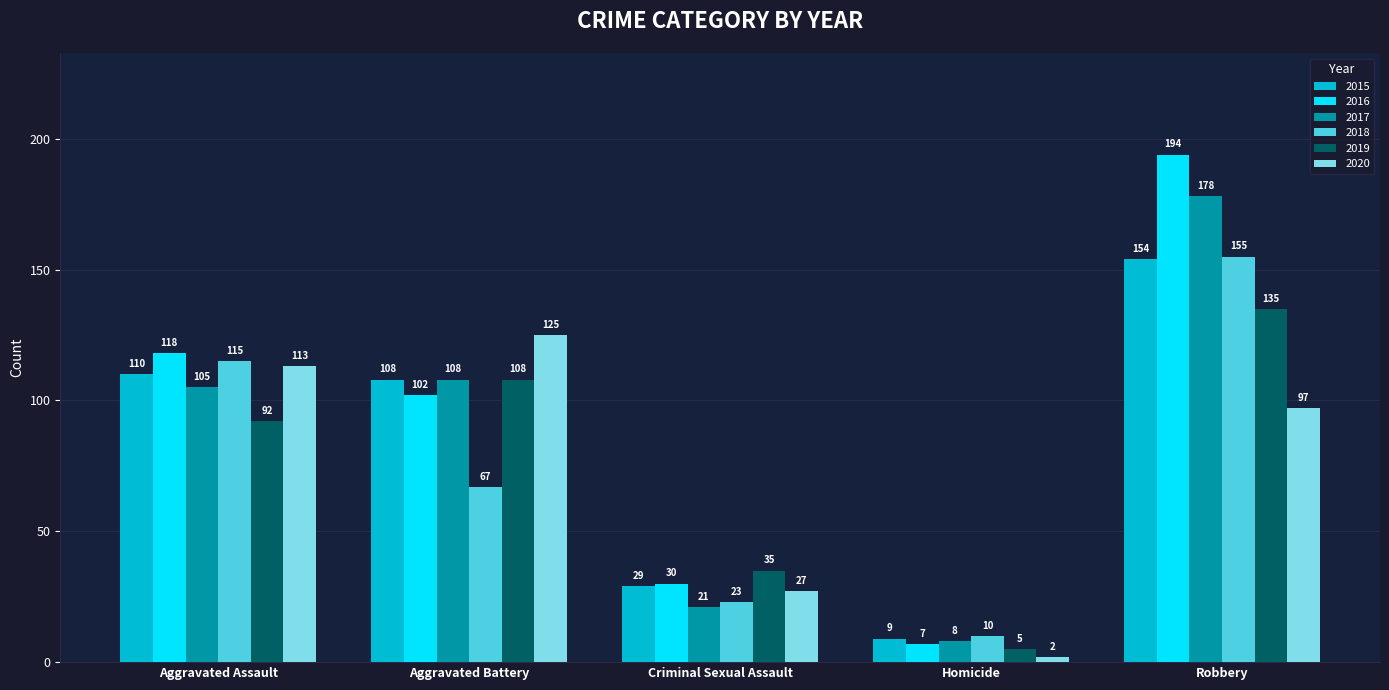

Which label corresponds to the largest value in the chart?

Robbery